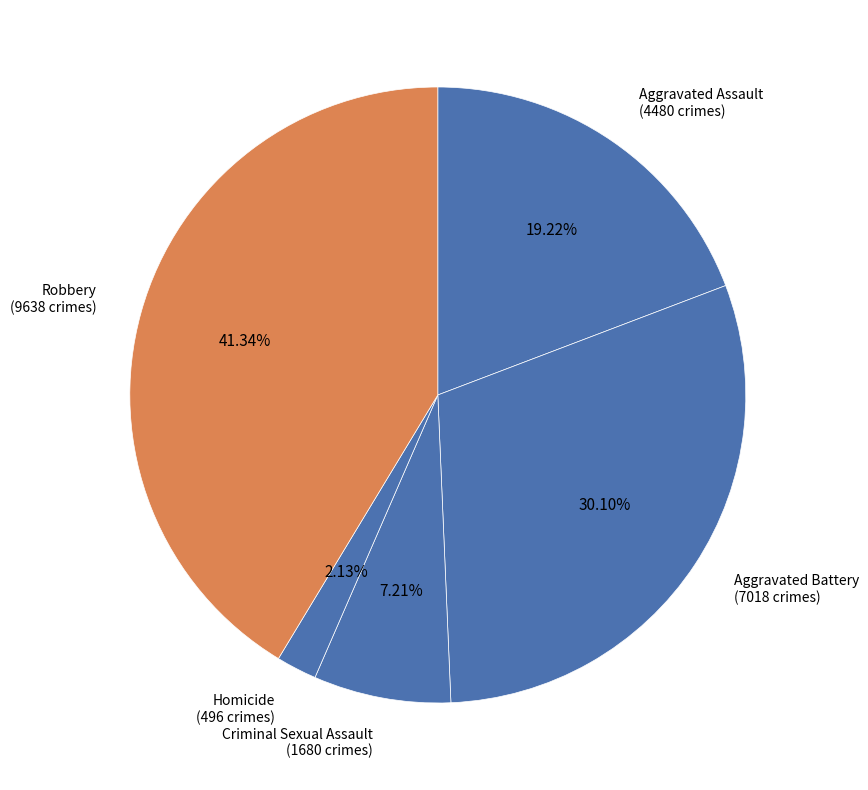

To the nearest percent, what percentage of the pie is Homicide?

2%